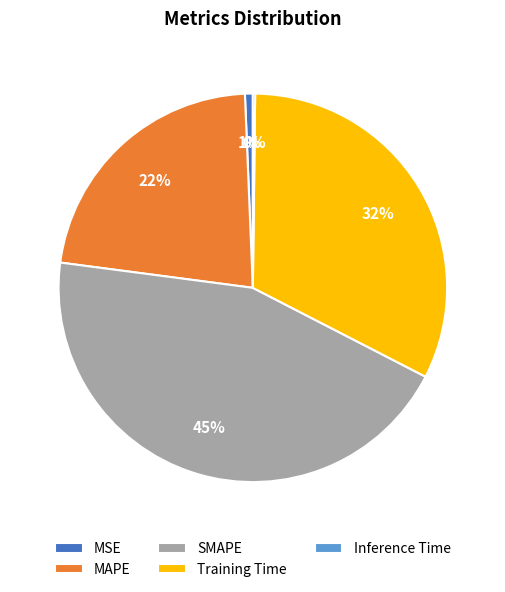

What is the largest slice in the pie chart?

SMAPE